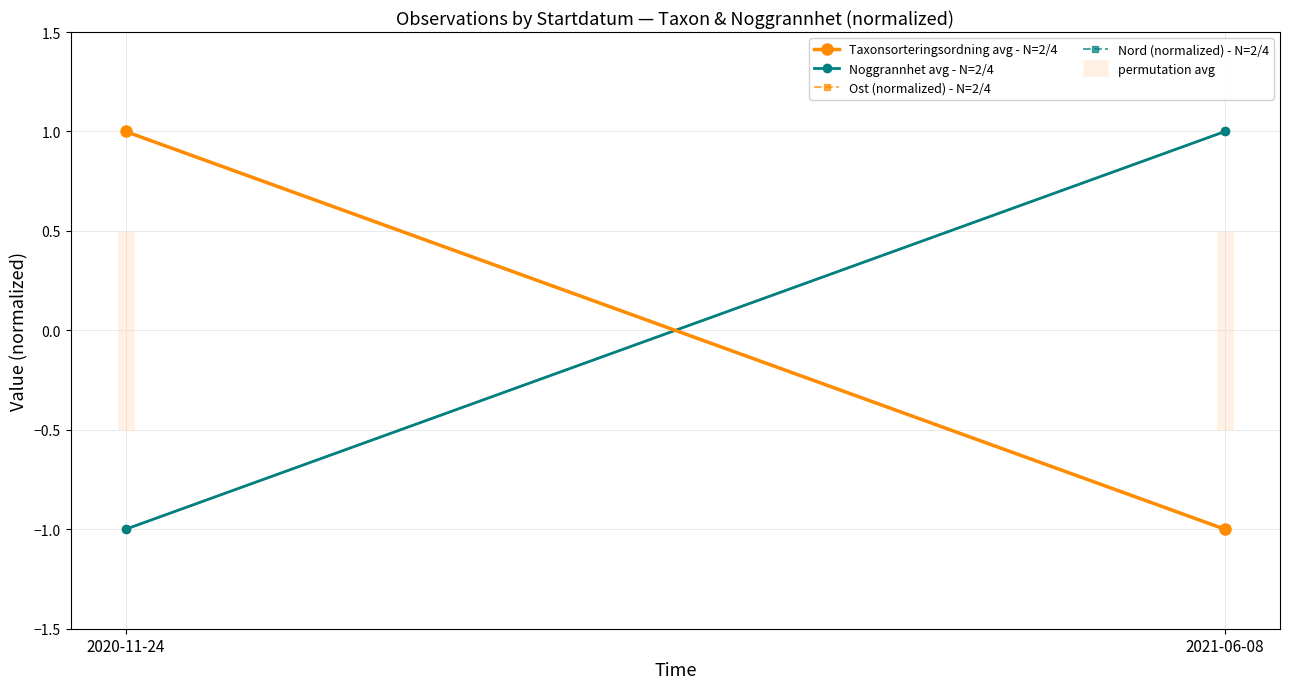

Reading left to right, what are all the values shown in this chart?

Taxonsorteringsordning avg - N=2/4: 1	-1
Noggrannhet avg - N=2/4: -1	1
Ost (normalized) - N=2/4: -1	1
Nord (normalized) - N=2/4: 1	-1